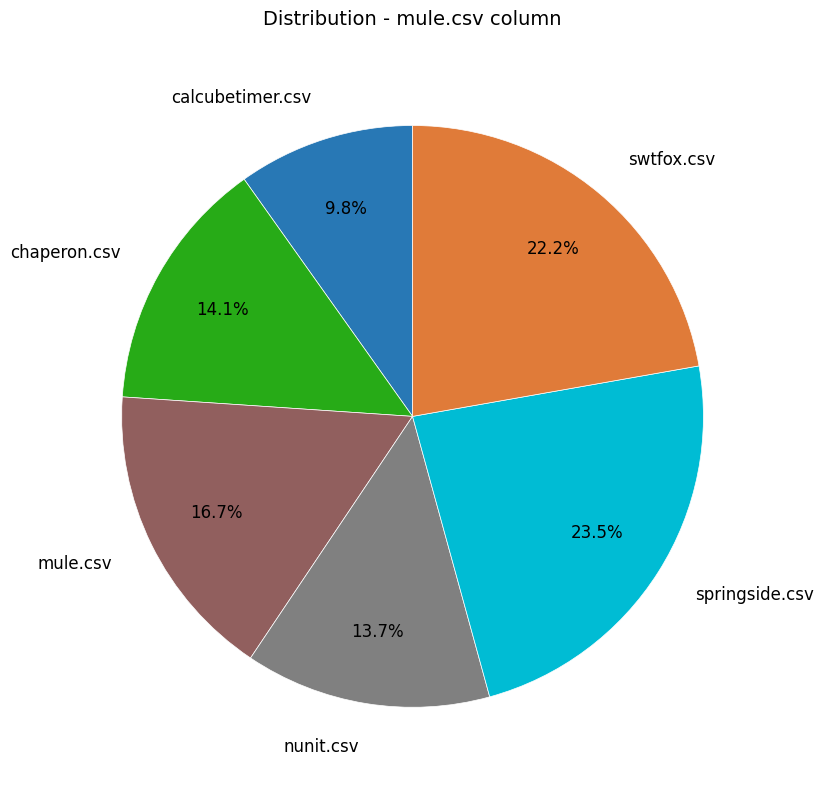

Is there any slice that represents more than half of the pie?

No